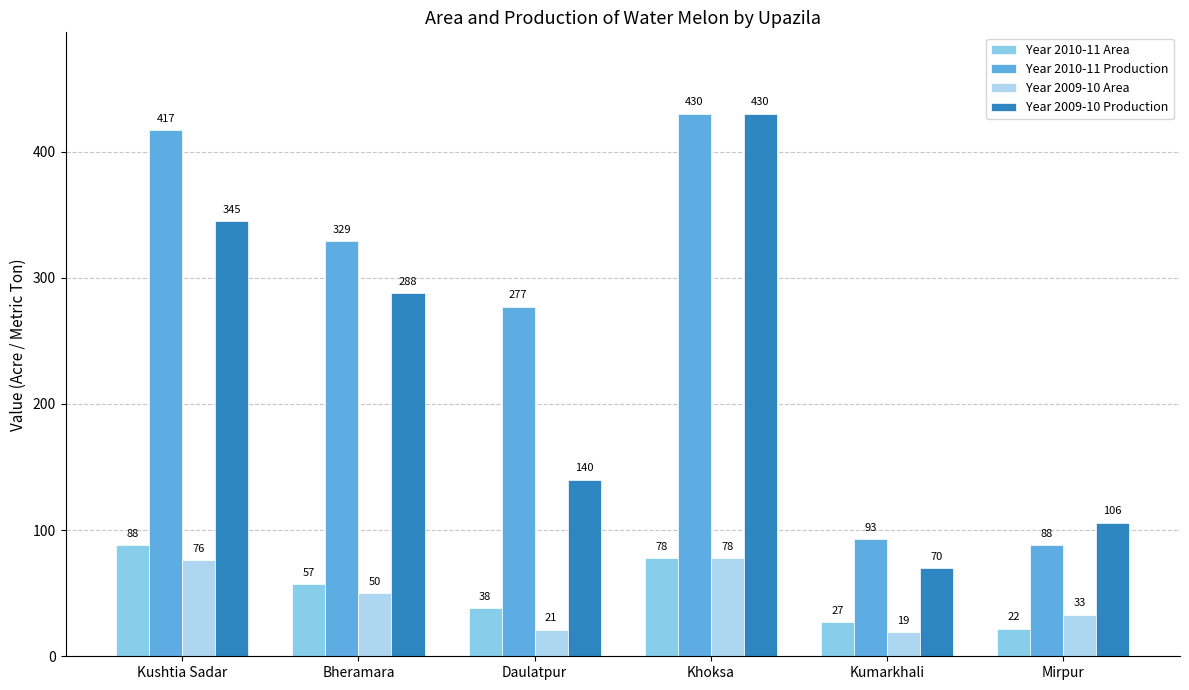

How many groups of bars are there?

6